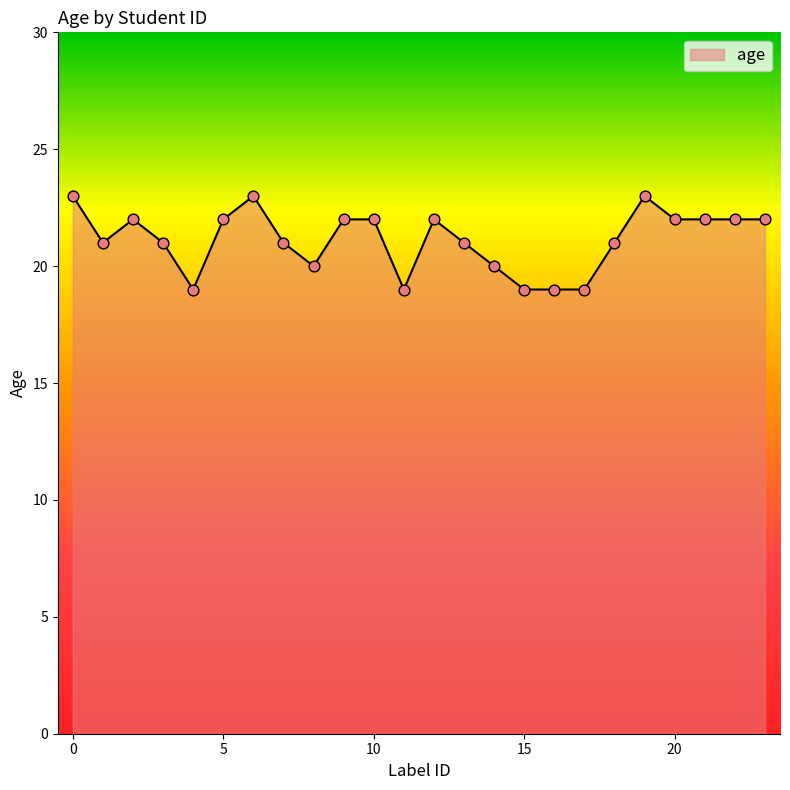

What is the minimum value shown in the chart?

19